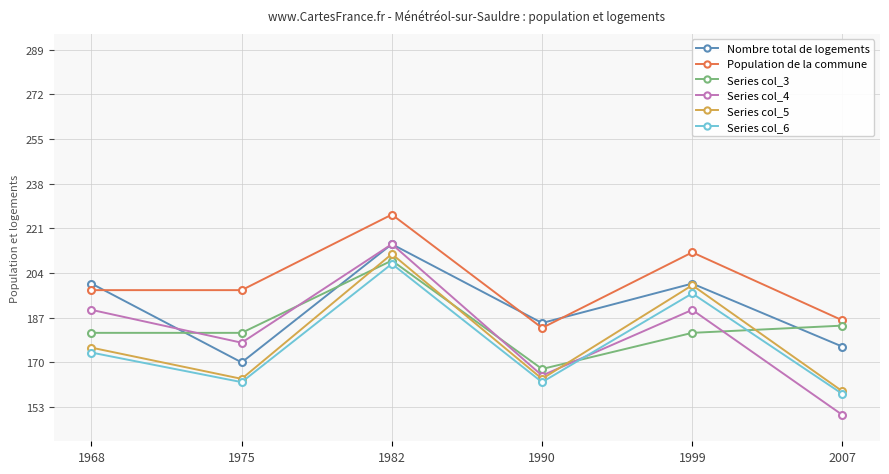

What is the difference between the highest and lowest values at 2007?

36.0